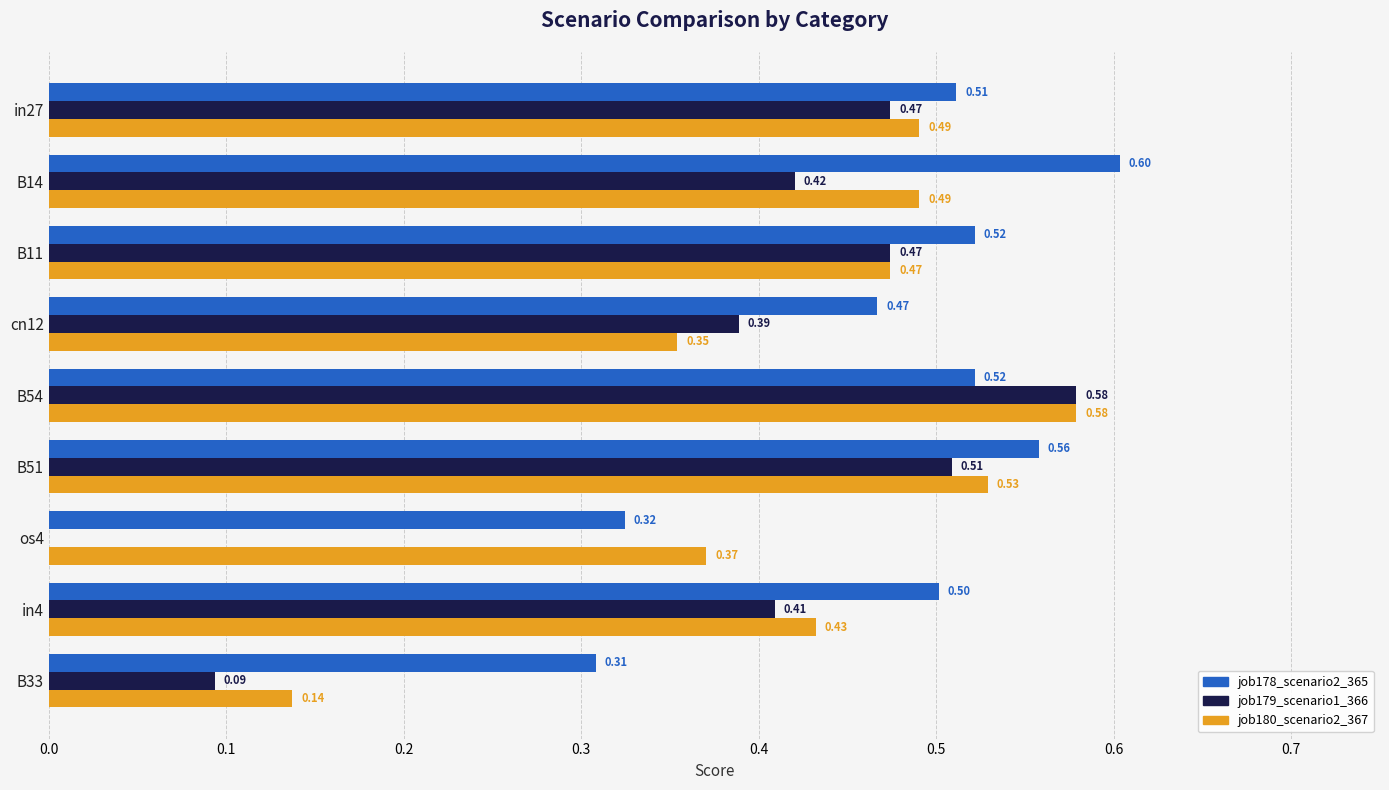

Is the value of job179_scenario1_366 at B54 greater than the value of job180_scenario2_367 at in4?

Yes